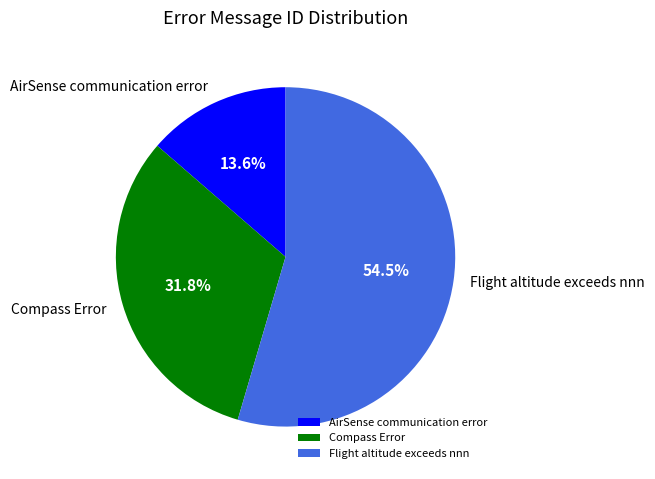

What is the majority slice?

Flight altitude exceeds nnn